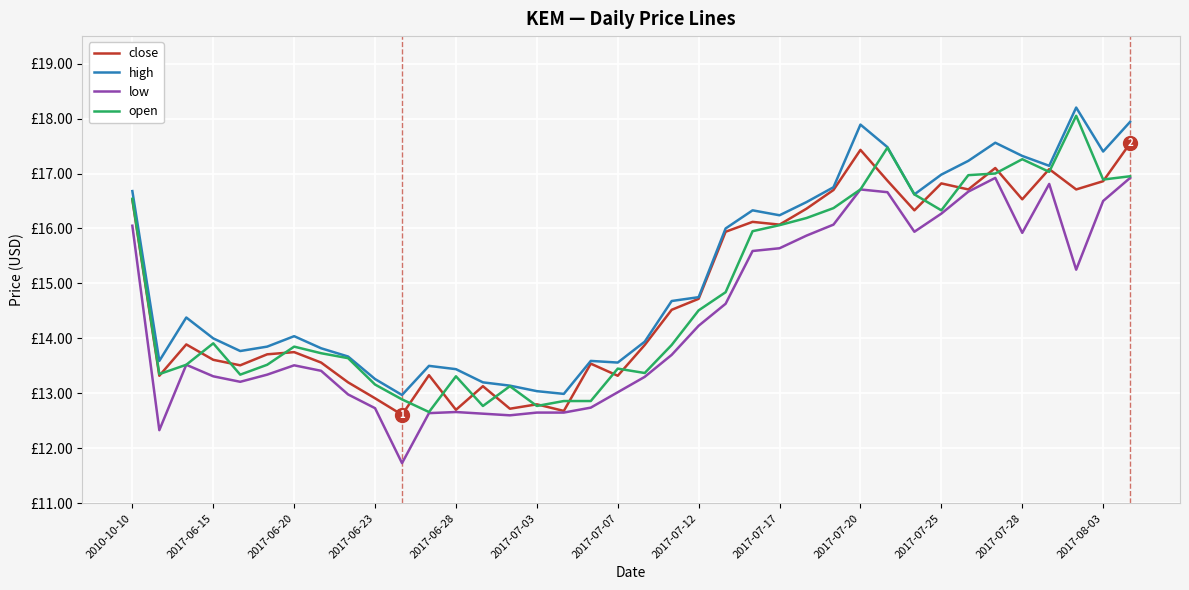

Does the chart display data point markers on the line(s)?

No